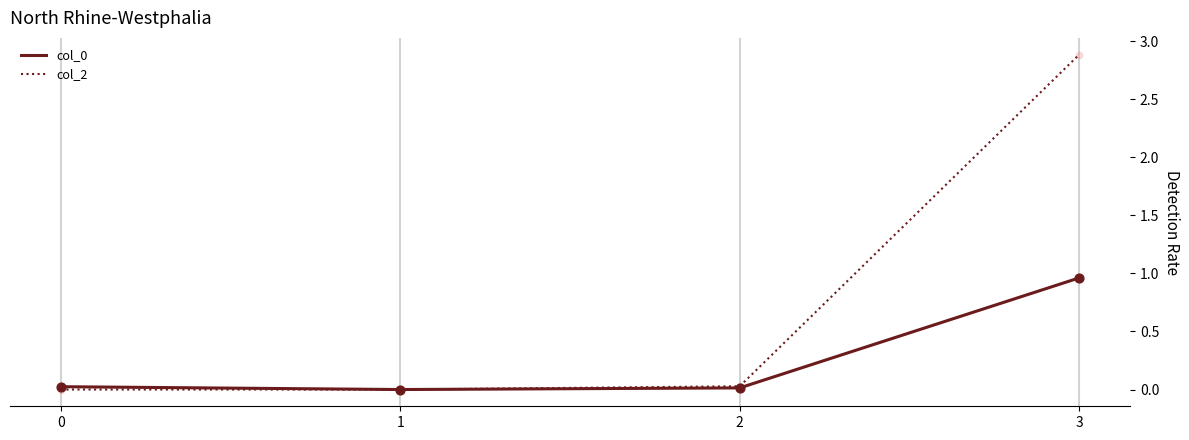

At which category is the sum across all series the highest?

3